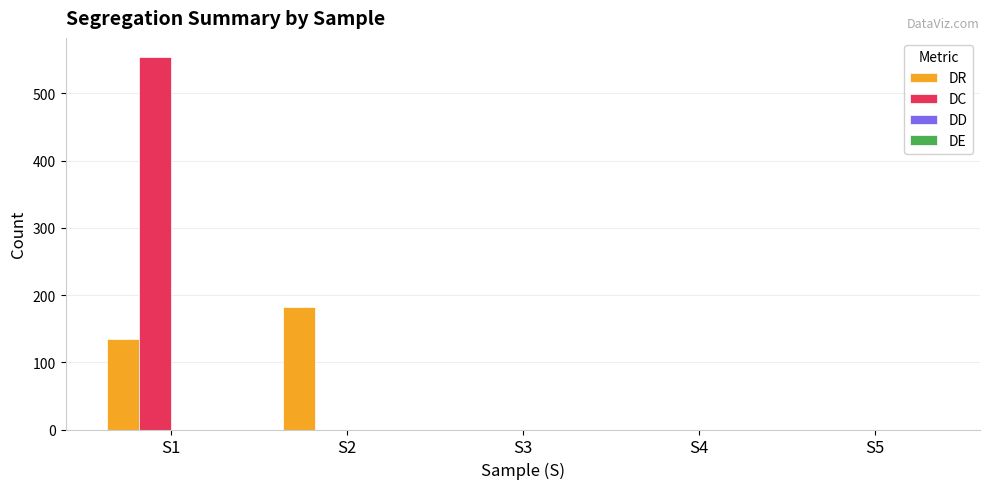

Between S1 and S5, which series saw the biggest shift?

DC